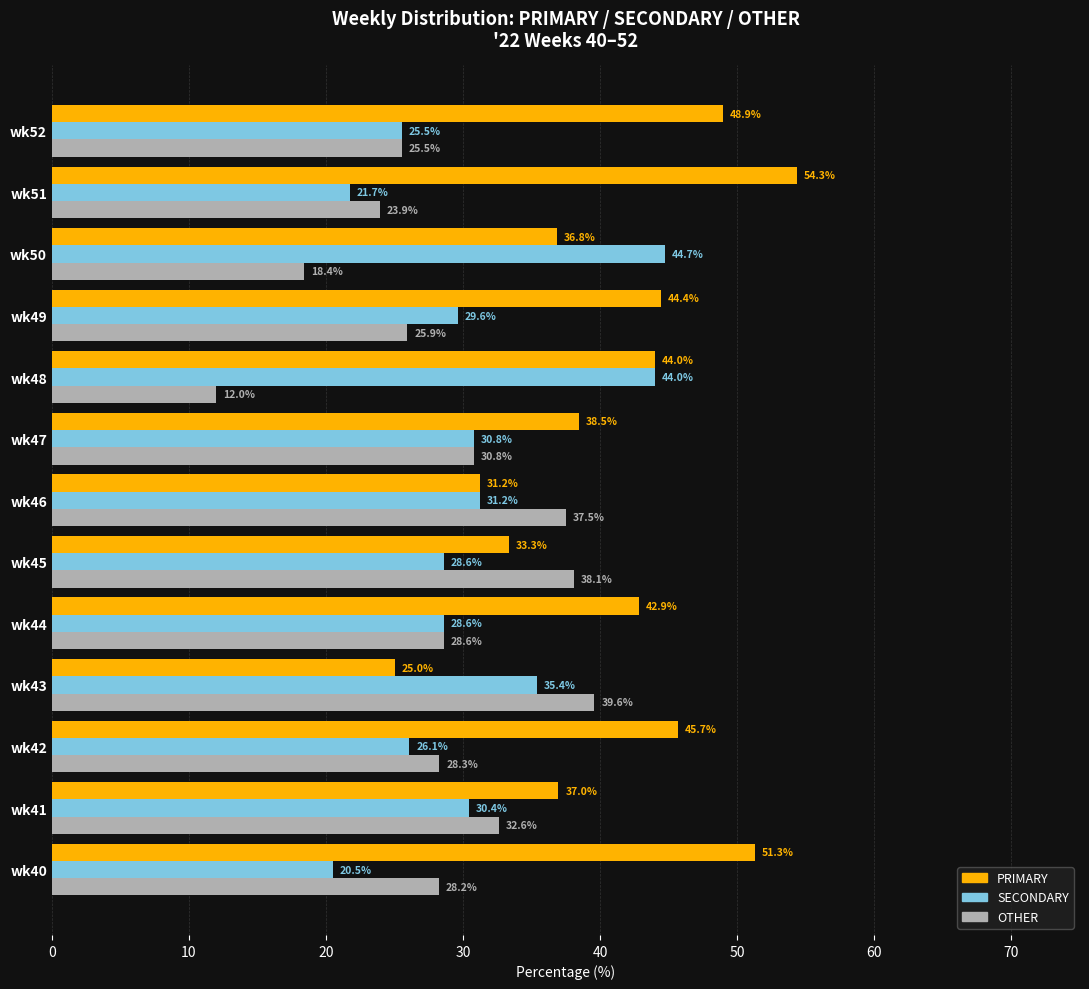

Is it true that PRIMARY equals 45.7 at wk42?

True